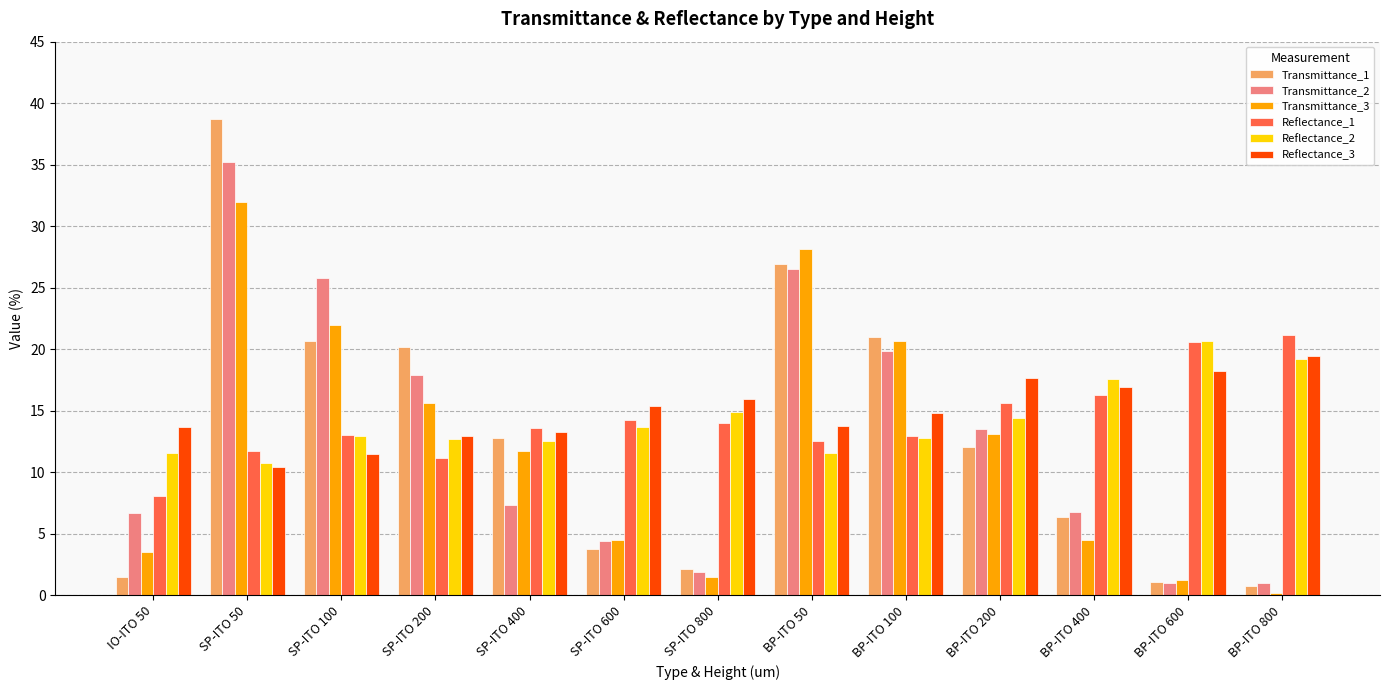

What is the greatest value displayed?

38.7